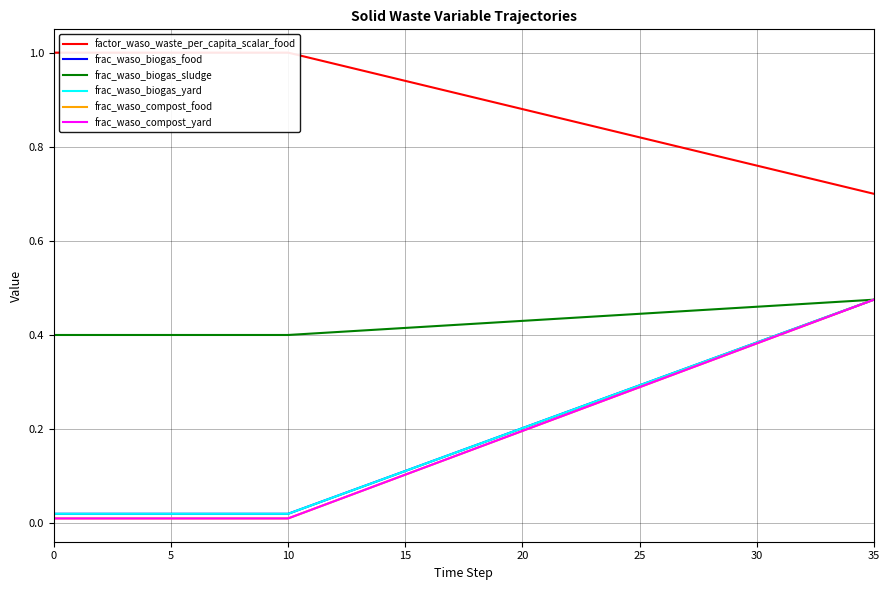

What is the difference between the highest and lowest values at 27?

0.5